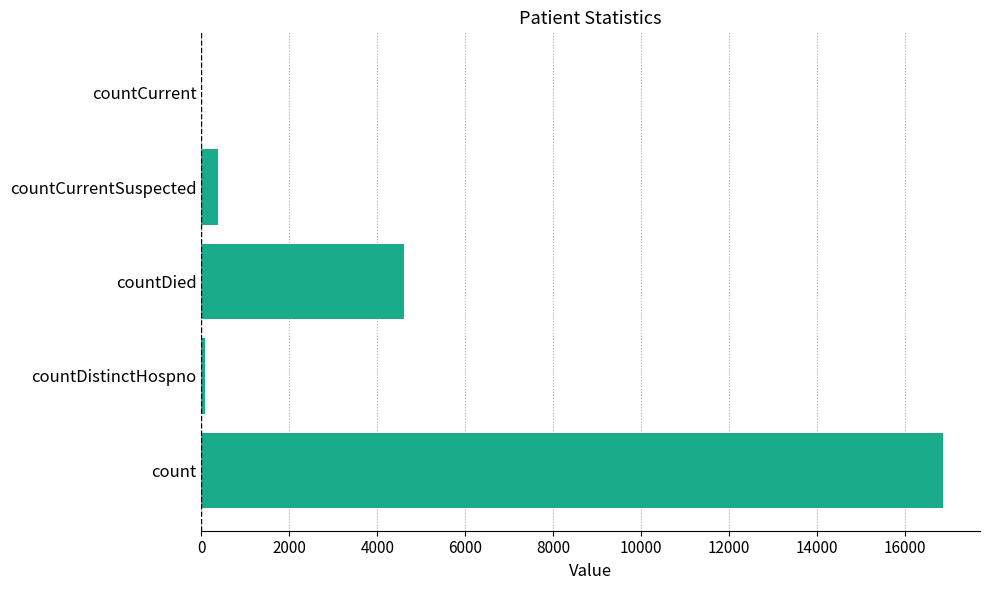

Reading bottom to top, what are all the values shown in this chart?

count=16871	countDistinctHospno=76	countDied=4604	countCurrentSuspected=387	countCurrent=0